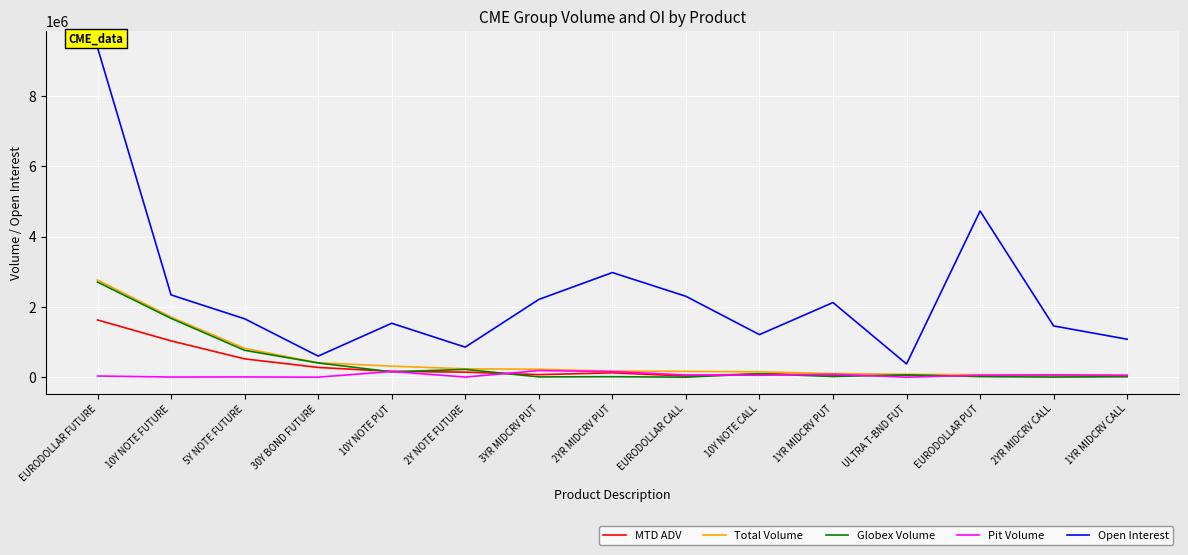

What is the maximum value for MTD ADV?

1627327.5